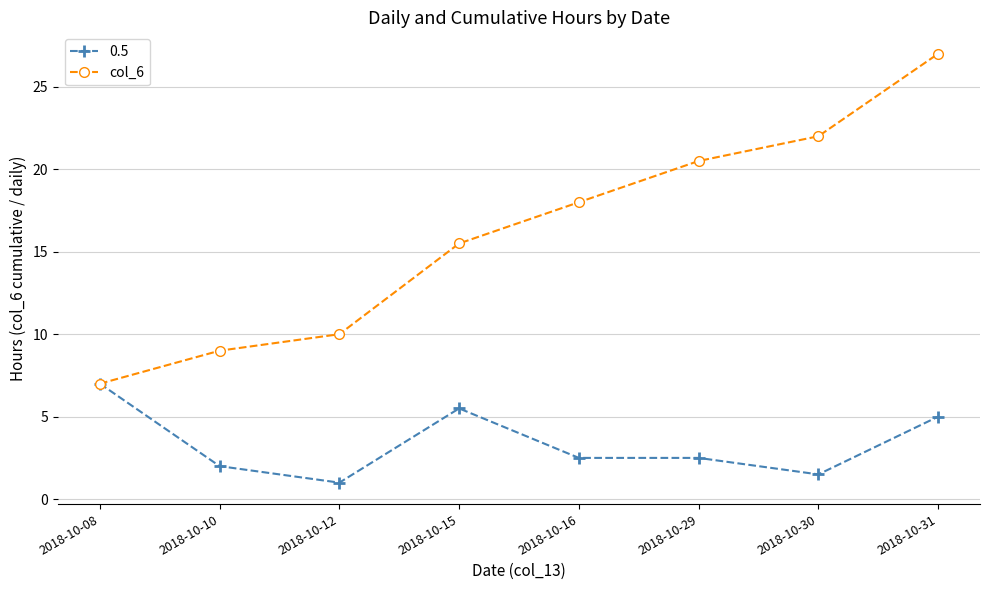

Is it true that col_6 equals 26.3 at 2018-10-15?

False